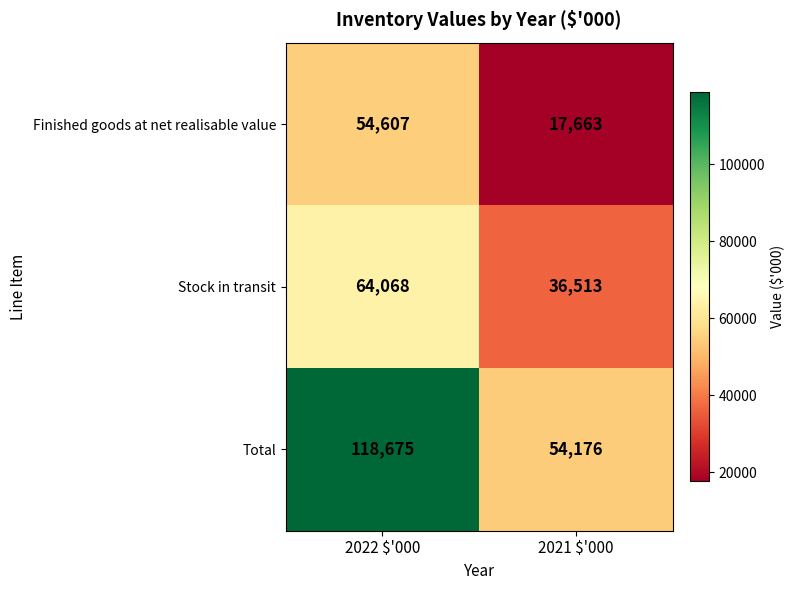

At which category is the sum across all series the highest?

2022 $'000